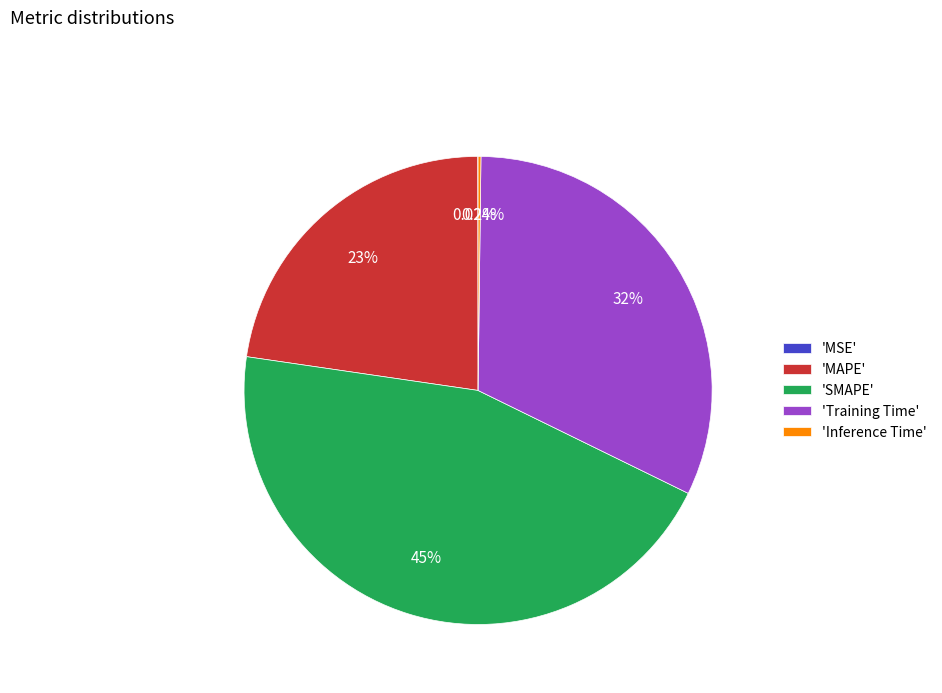

Combined, do 'SMAPE' and 'MAPE' account for over 50%?

Yes